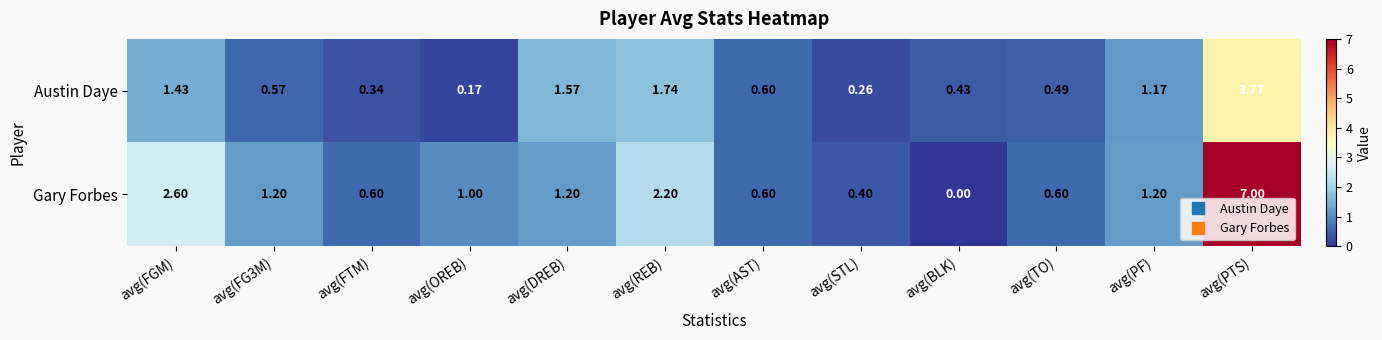

At which label is Austin Daye closest to 1?

avg(PF)